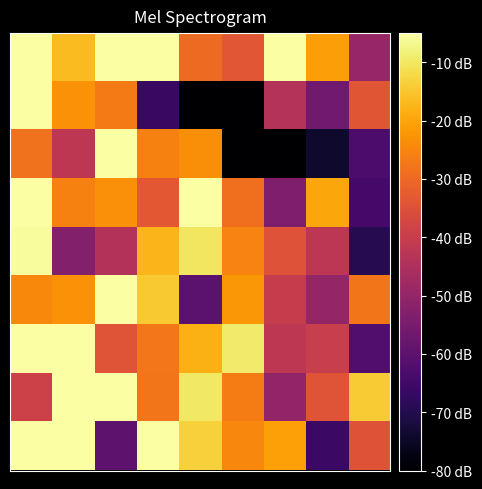

What is the greatest value displayed?

-5.0